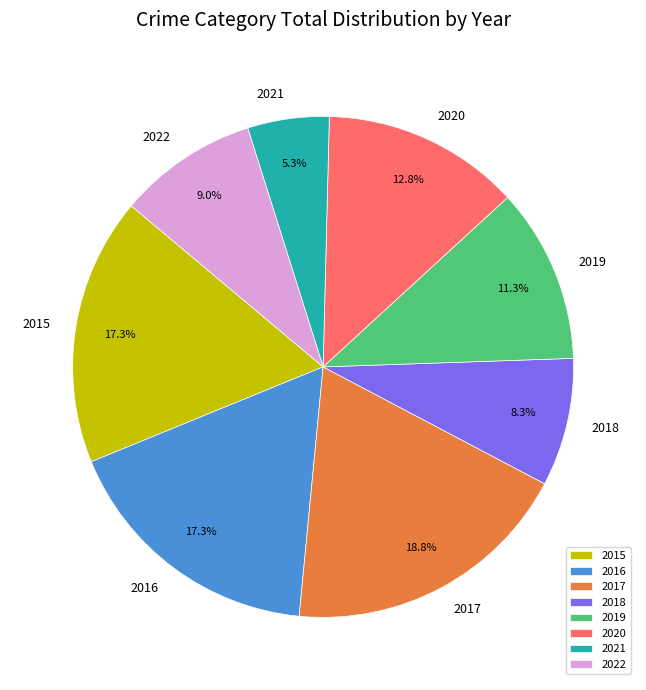

Which slice is the largest?

2017